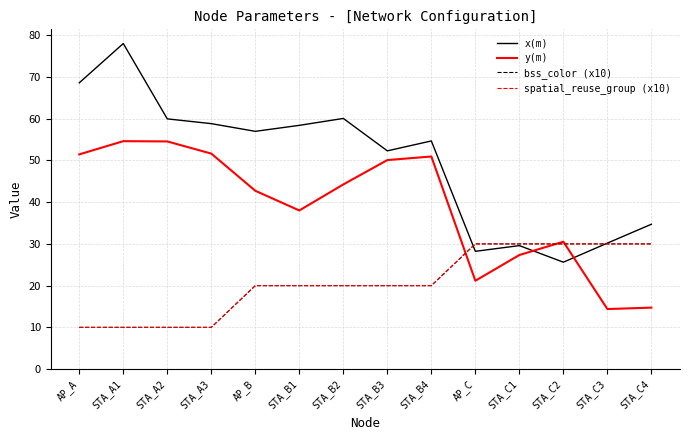

At which category is the sum across all series the highest?

STA_A1